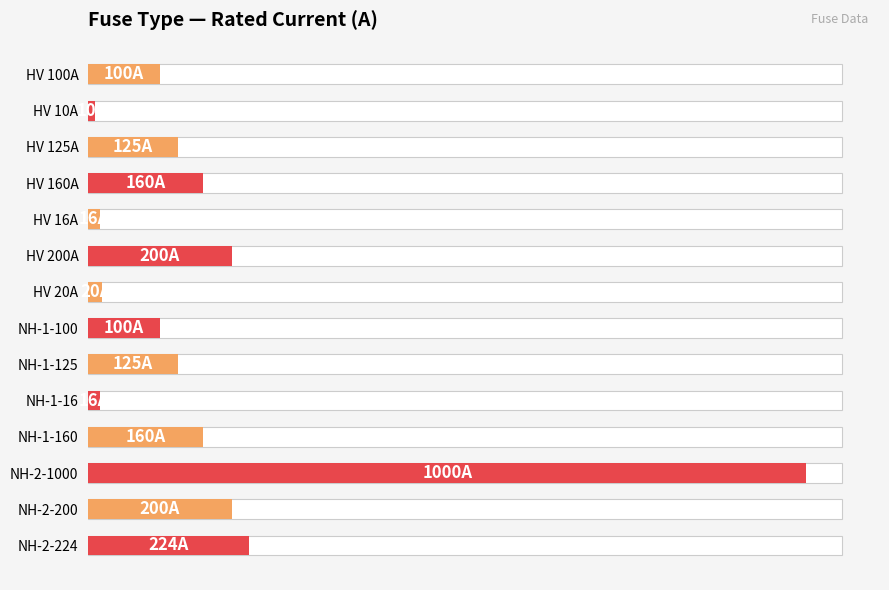

Reading left to right, what are all the values shown in this chart?

100	10	125	160	16	200	20	100	125	16	160	1000	200	224